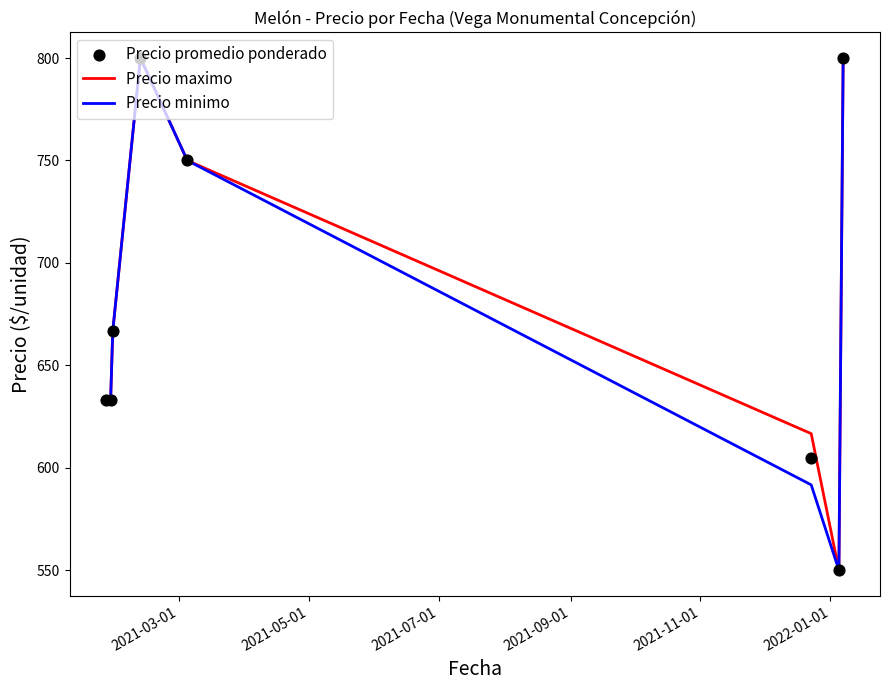

Which series reaches the maximum Y coordinate?

Precio maximo